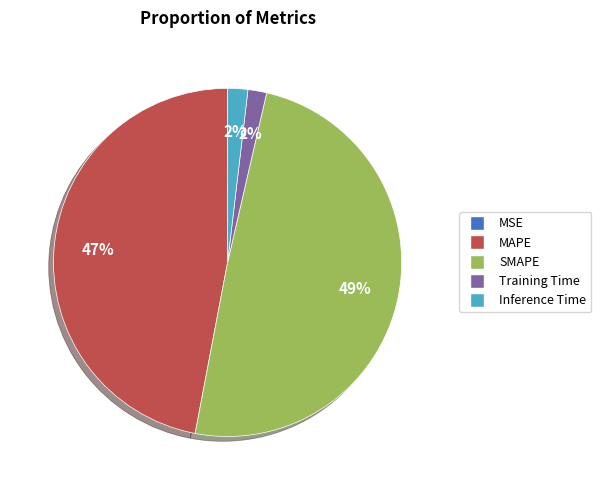

Does any single category account for the majority?

No